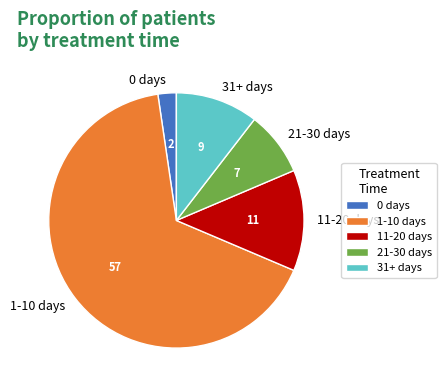

Is the sum of 31+ days and 0 days greater than half?

No